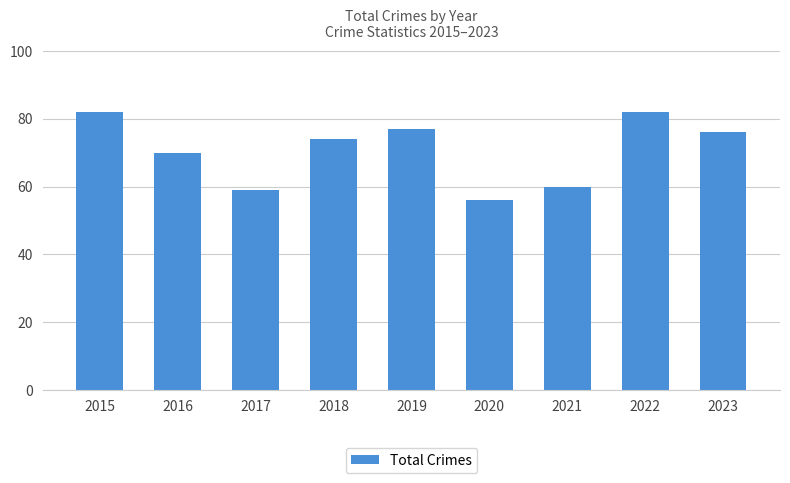

What is the difference between the maximum and minimum values?

26